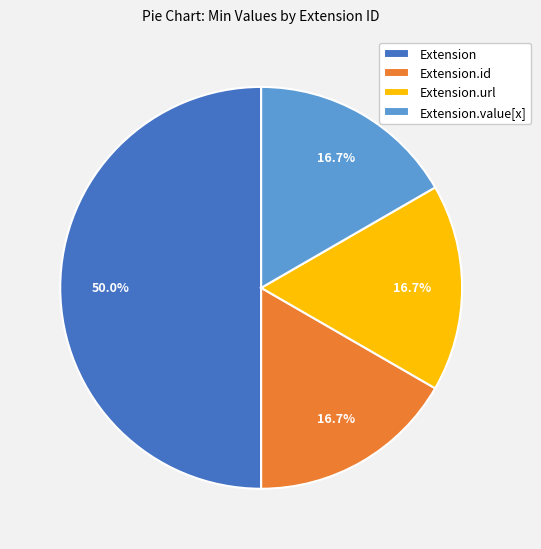

What is the largest slice in the pie chart?

Extension